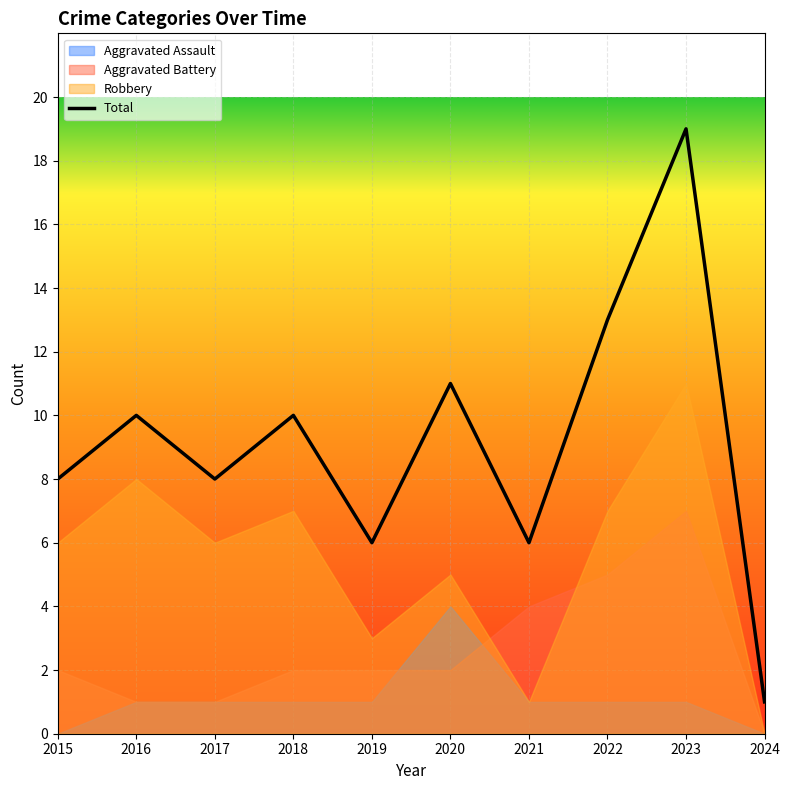

List the labels in order of value, largest first.

2023, 2022, 2020, 2016, 2018, 2015, 2017, 2019, 2021, 2024